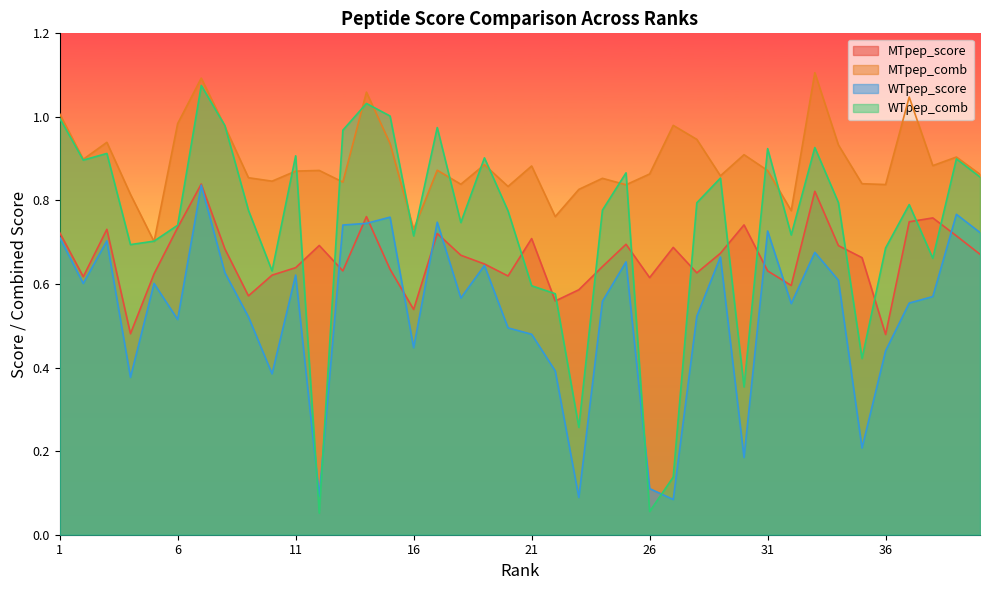

At how many categories does at least one series exceed 0?

40